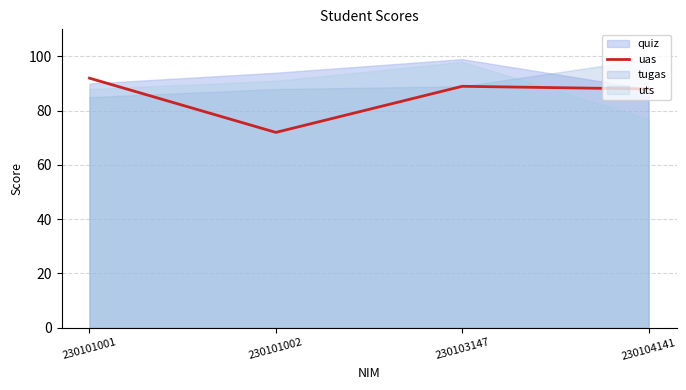

What is the average value?

85